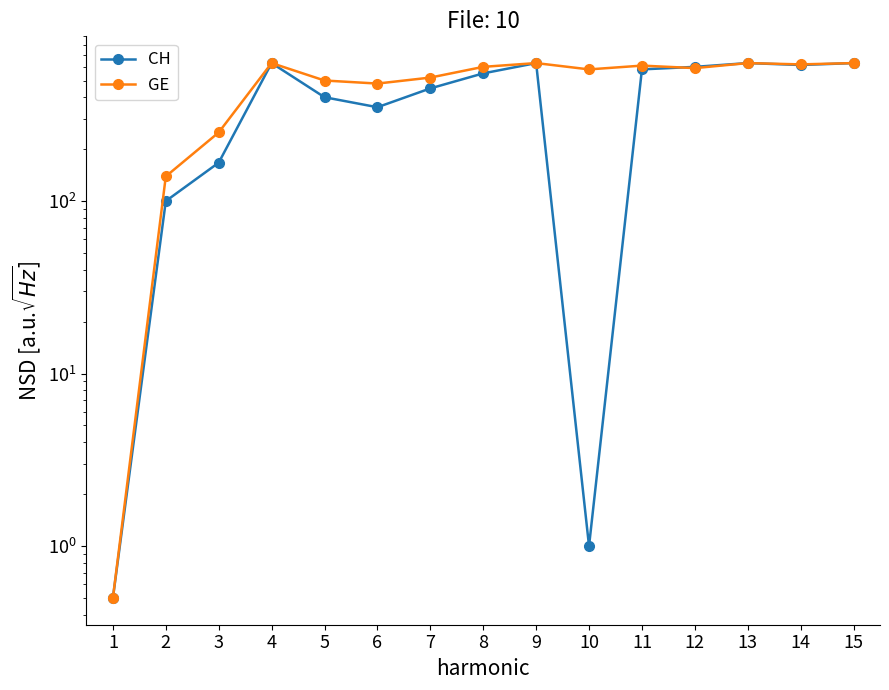

What is the difference between the CH values at 12 and 14?

15.0